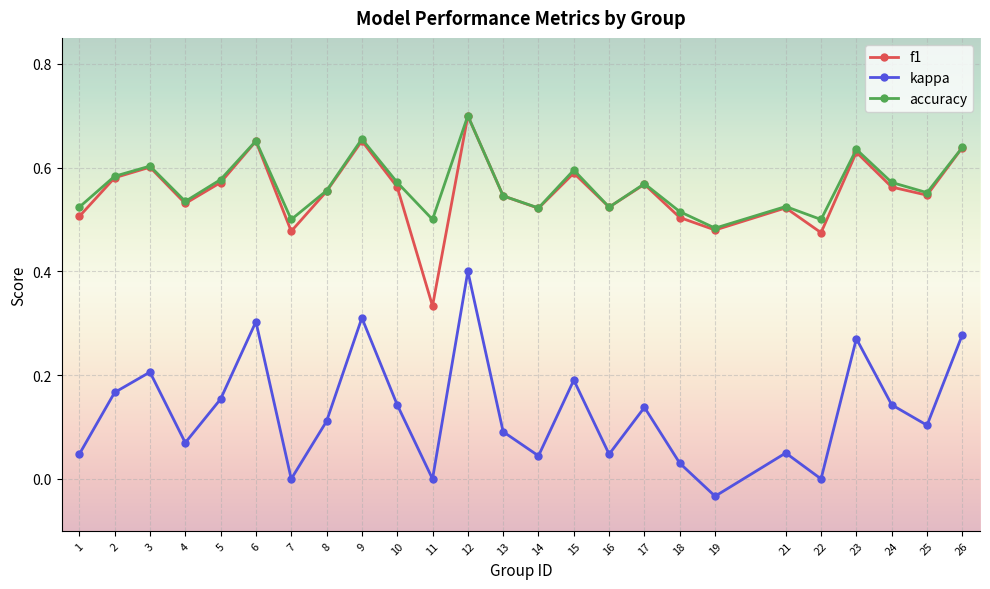

Which series has the largest range (max minus min)?

kappa